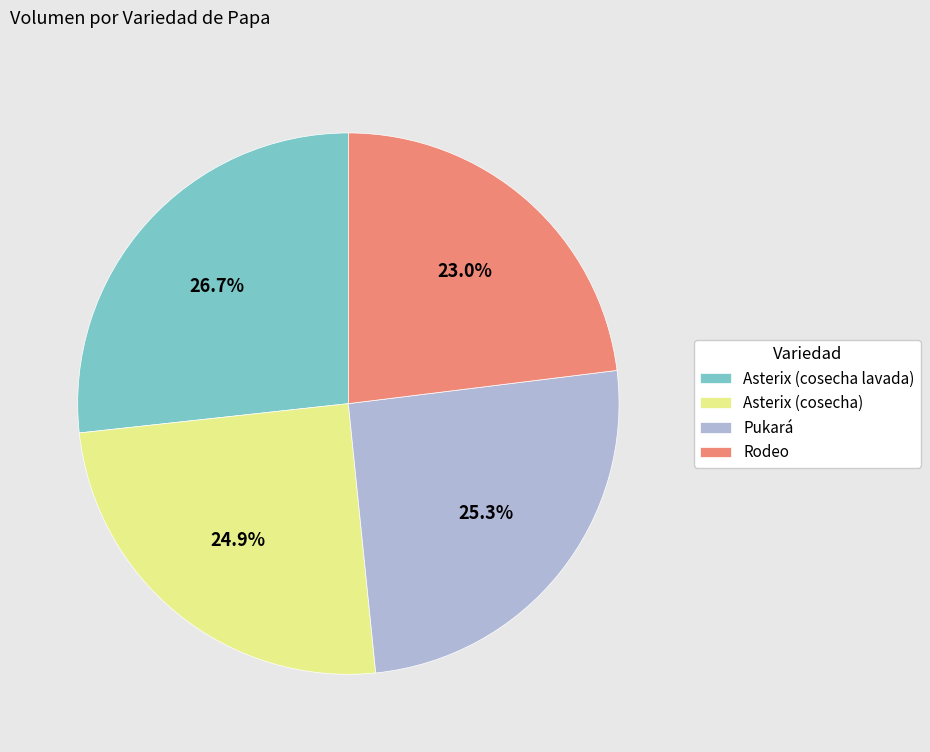

What is the ratio of the value at Asterix (cosecha) to the value at Rodeo?

1.1